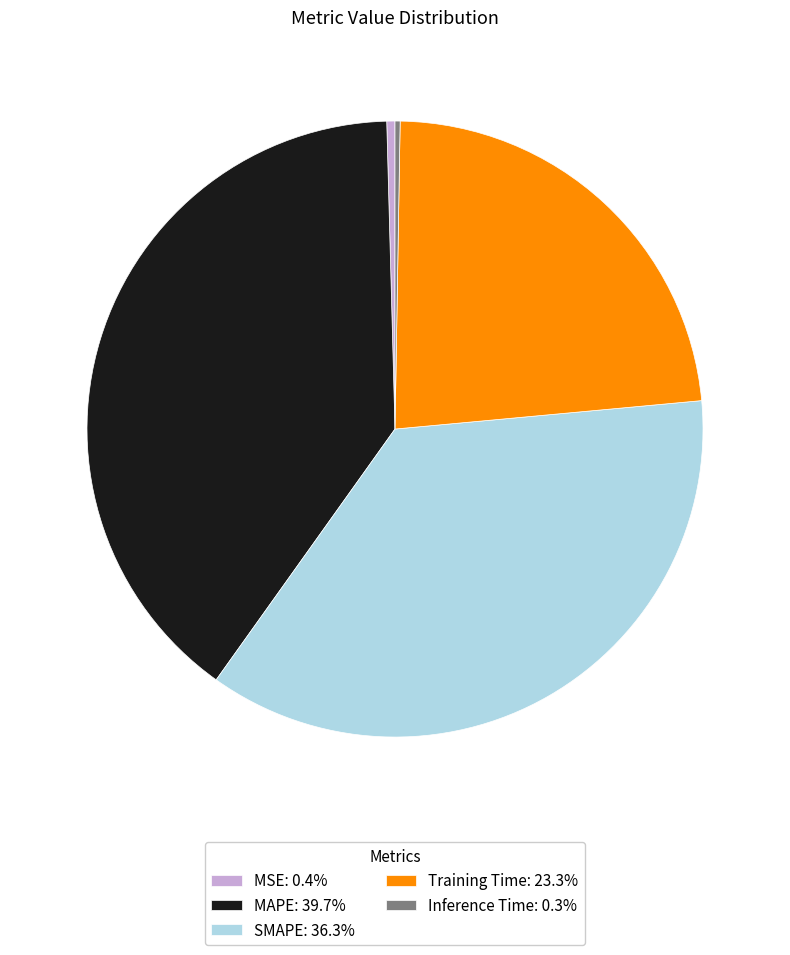

Is there any slice that represents more than half of the pie?

No